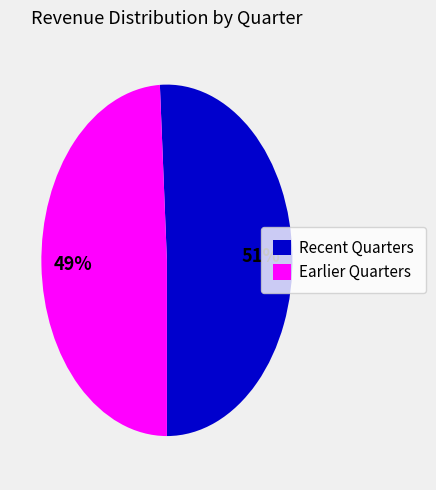

Is there a majority slice in this chart?

Yes